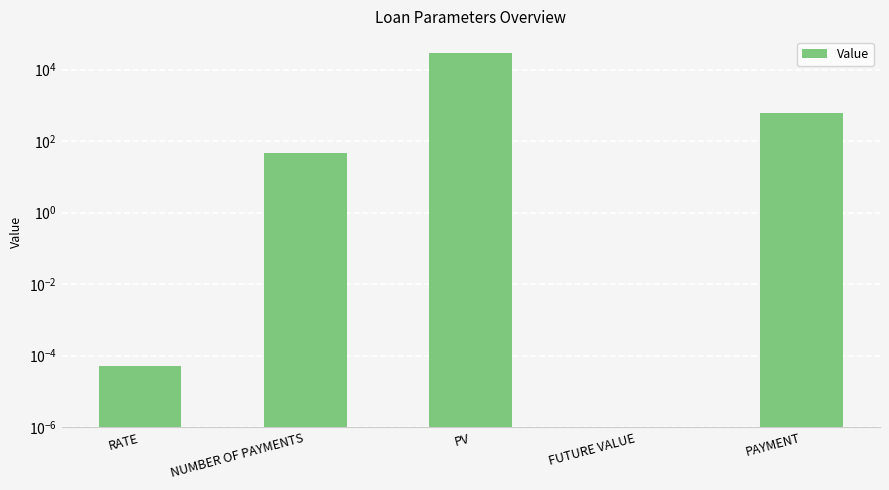

What is the label of the 2nd bar from the right?

FUTURE VALUE